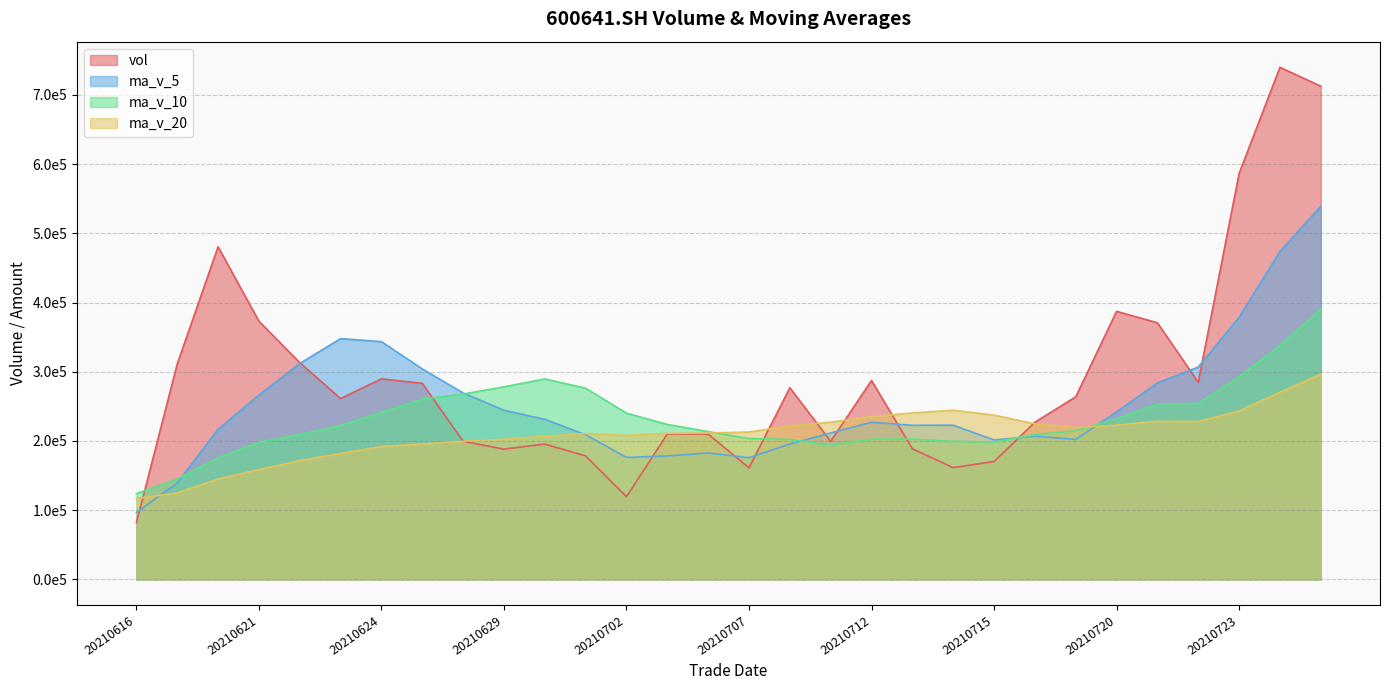

Which has a higher value, 20210726 or 20210618?

20210726